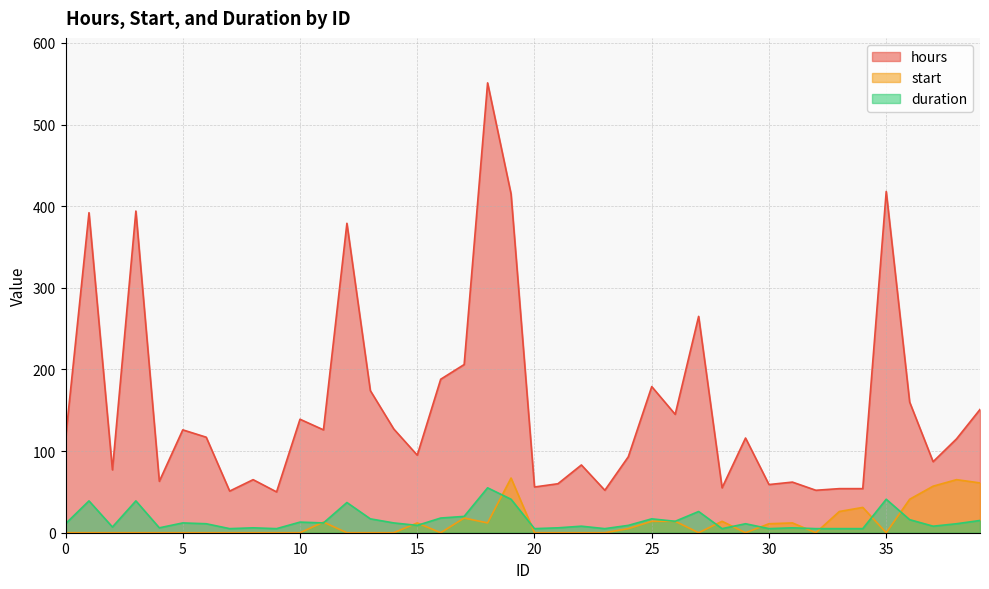

What is the value of the hours point at the 9th from the left?

65